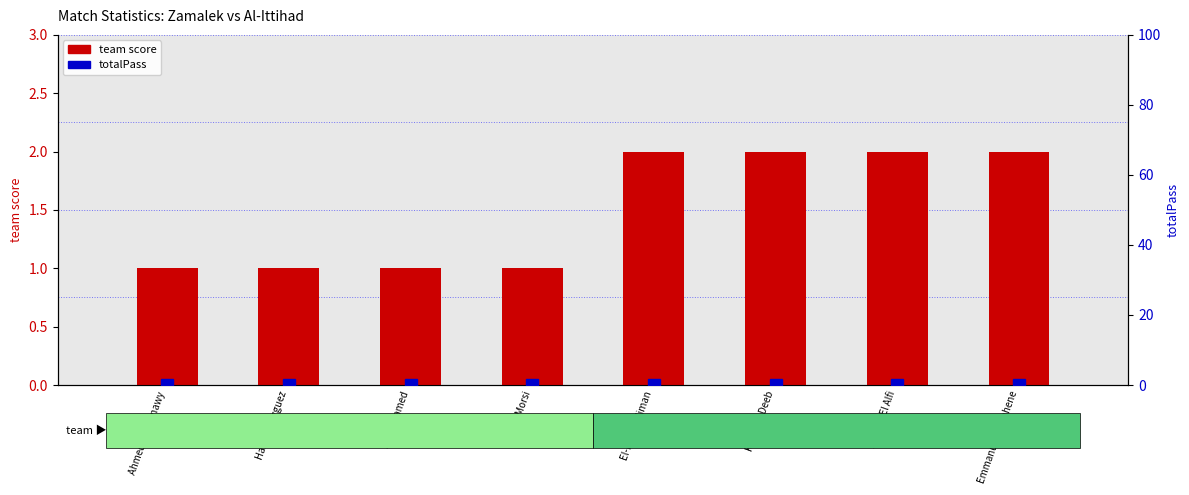

Rank the categories by totalPass value from lowest to highest.

Ahmed El-Shenawy, Hamdi Nagguez, Tarek Hamed, Basem Morsi, El-Hani Soliman, Karim El Deeb, Ahmed El Alfi, Emmanuel Banahene